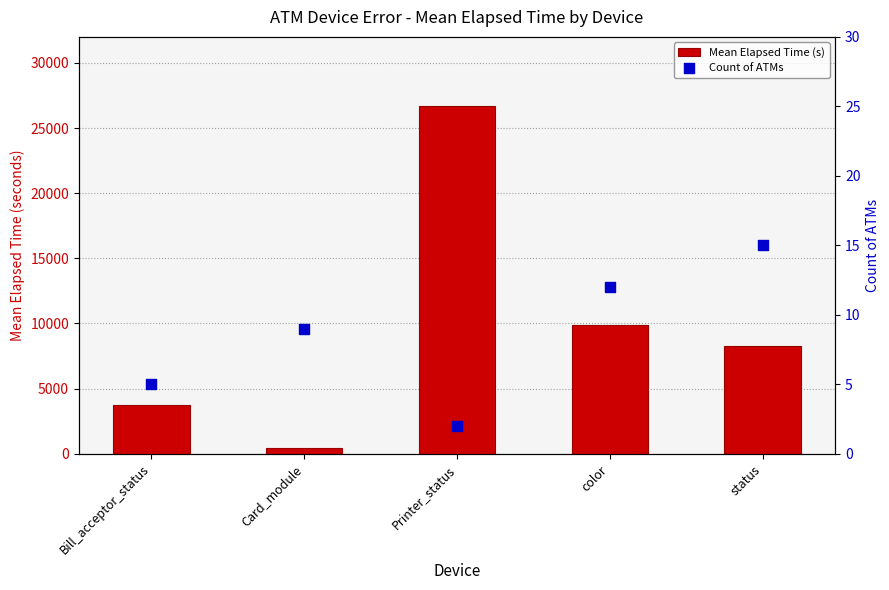

At how many categories does at least one series exceed 25439?

1